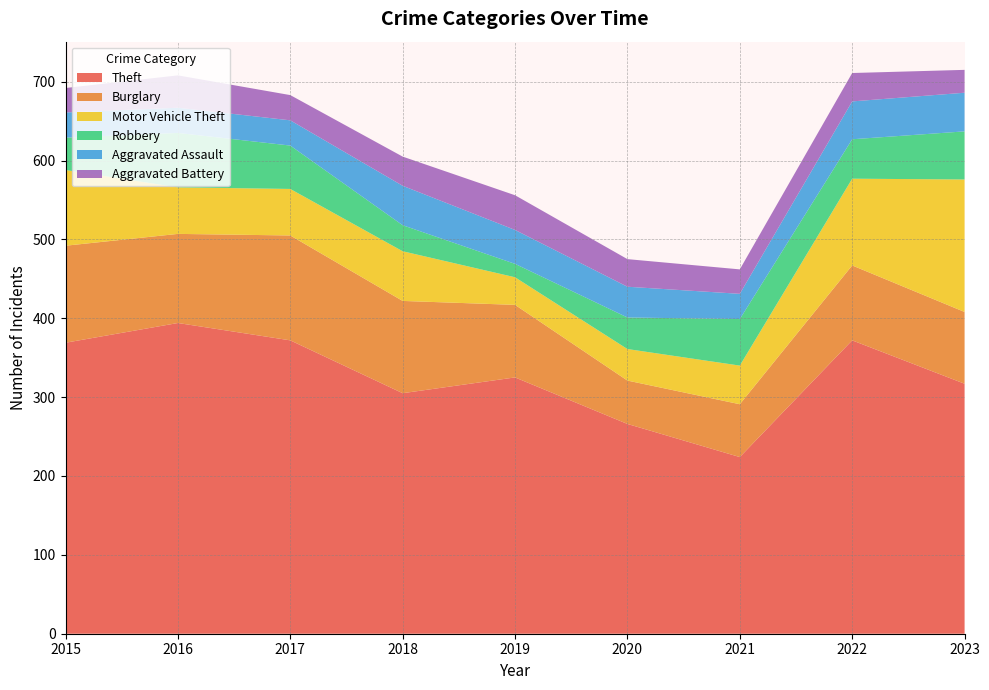

Reading left to right, what are all the values shown in this chart?

Theft: 369	394	372	305	325	266	224	372	317
Burglary: 123	113	133	117	92	55	67	95	91
Motor Vehicle Theft: 96	59	59	63	35	40	49	110	168
Robbery: 41	69	55	33	17	40	59	50	61
Aggravated Assault: 32	32	32	50	43	39	32	48	49
Aggravated Battery: 31	41	32	37	44	35	31	36	29